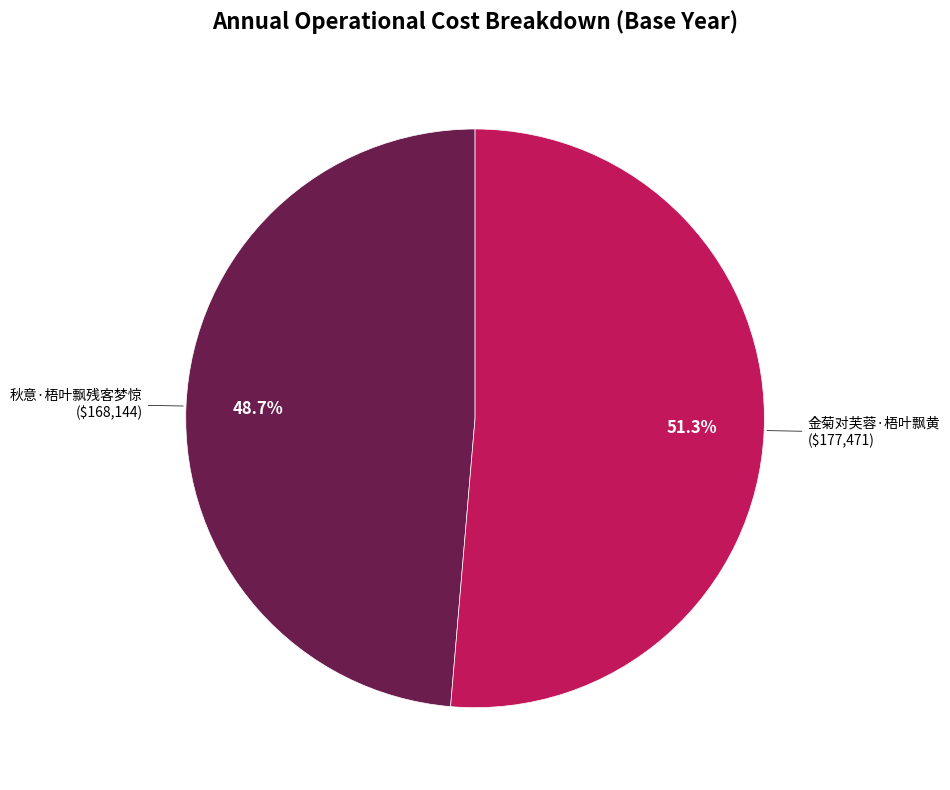

To the nearest percent, what percentage of the pie is 金菊对芙蓉·梧叶飘黄?

51%